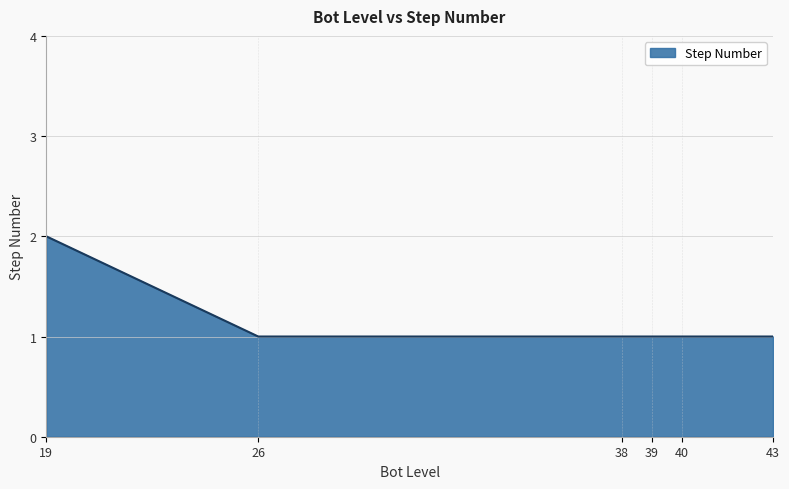

Does the chart have visible grid lines?

Yes